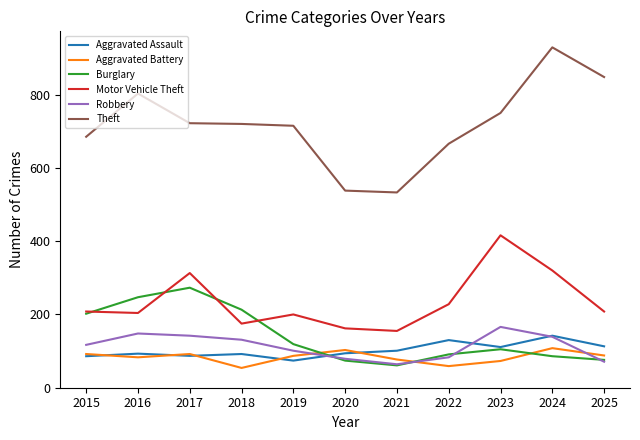

True or false: Theft and Aggravated Battery cross at least once.

False